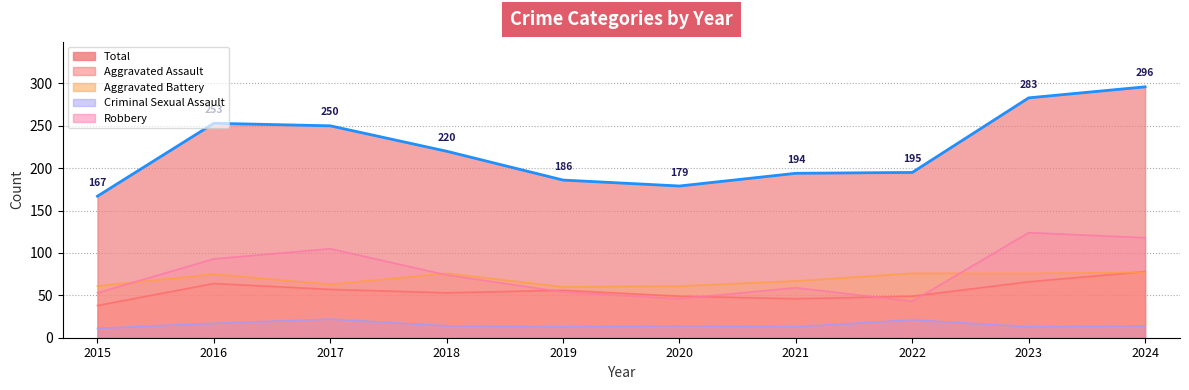

How many values are below 220?

5